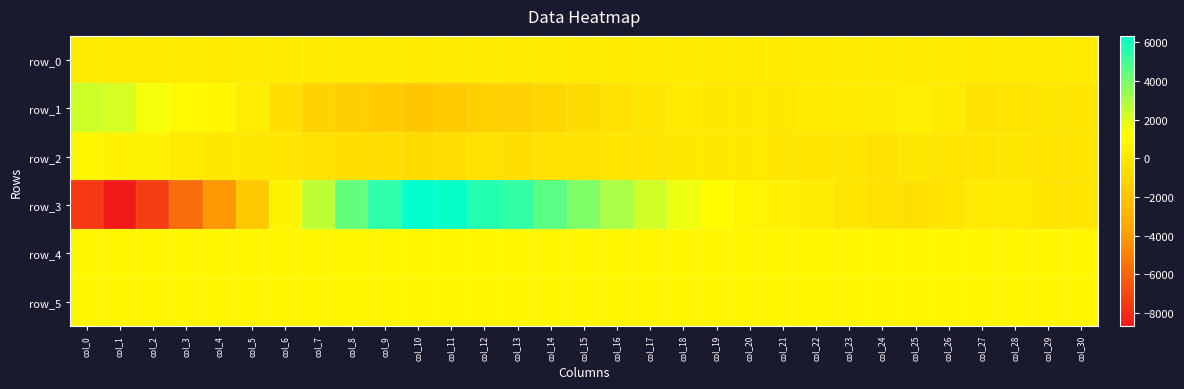

At which label is row_3 closest to -1170?

col_5